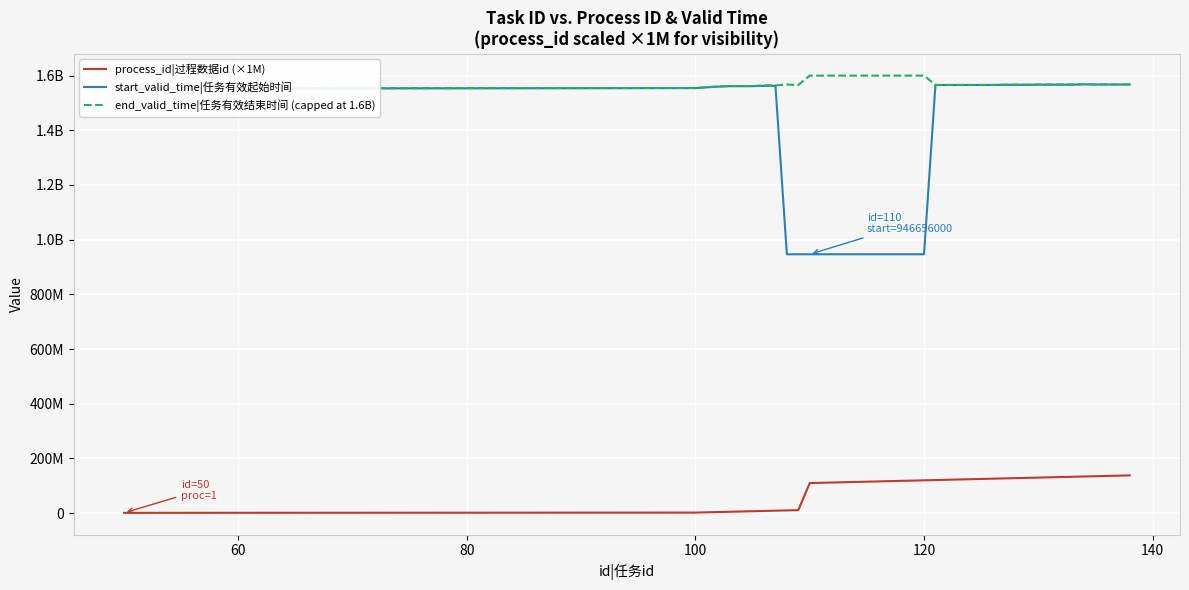

Does the chart display data point markers on the line(s)?

No